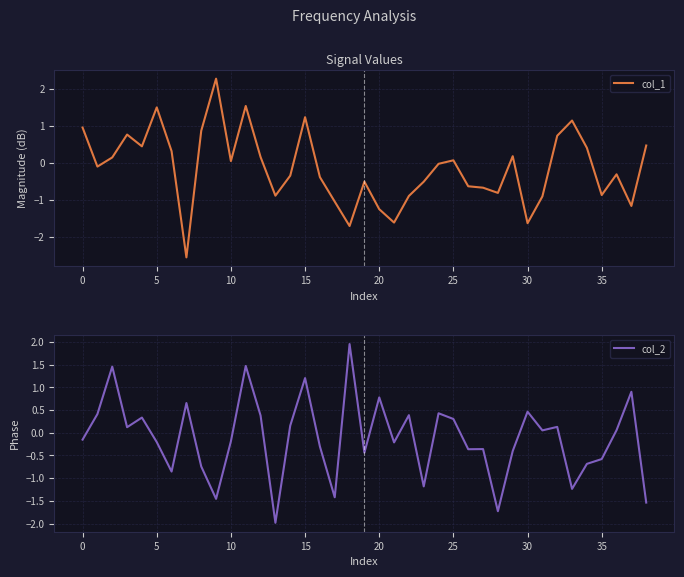

What is the value of the col_2 point at the 1st from the left?

-0.2